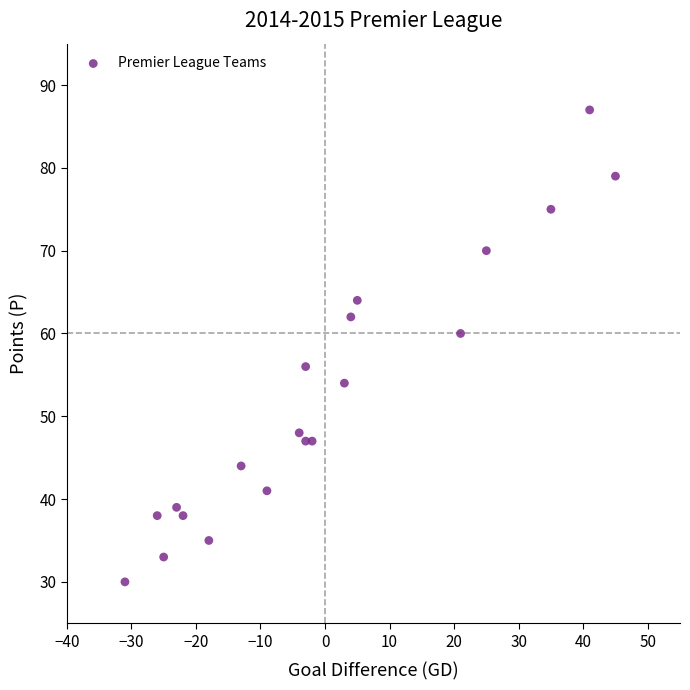

What is the range of Y values (max minus min)?

57